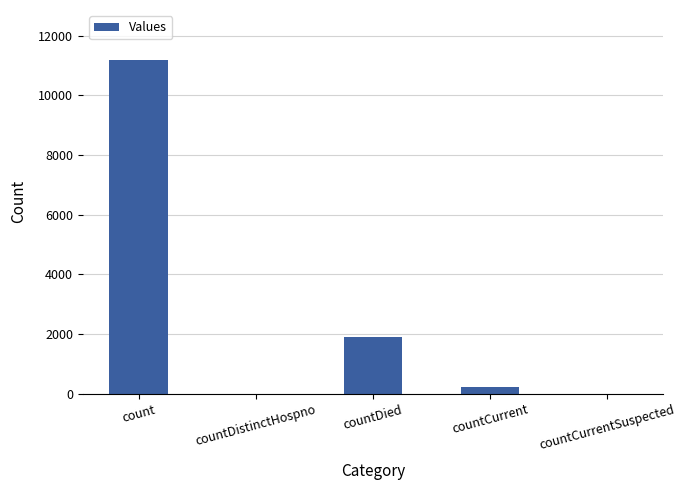

What is the sum of the values at countCurrent and count?

11413